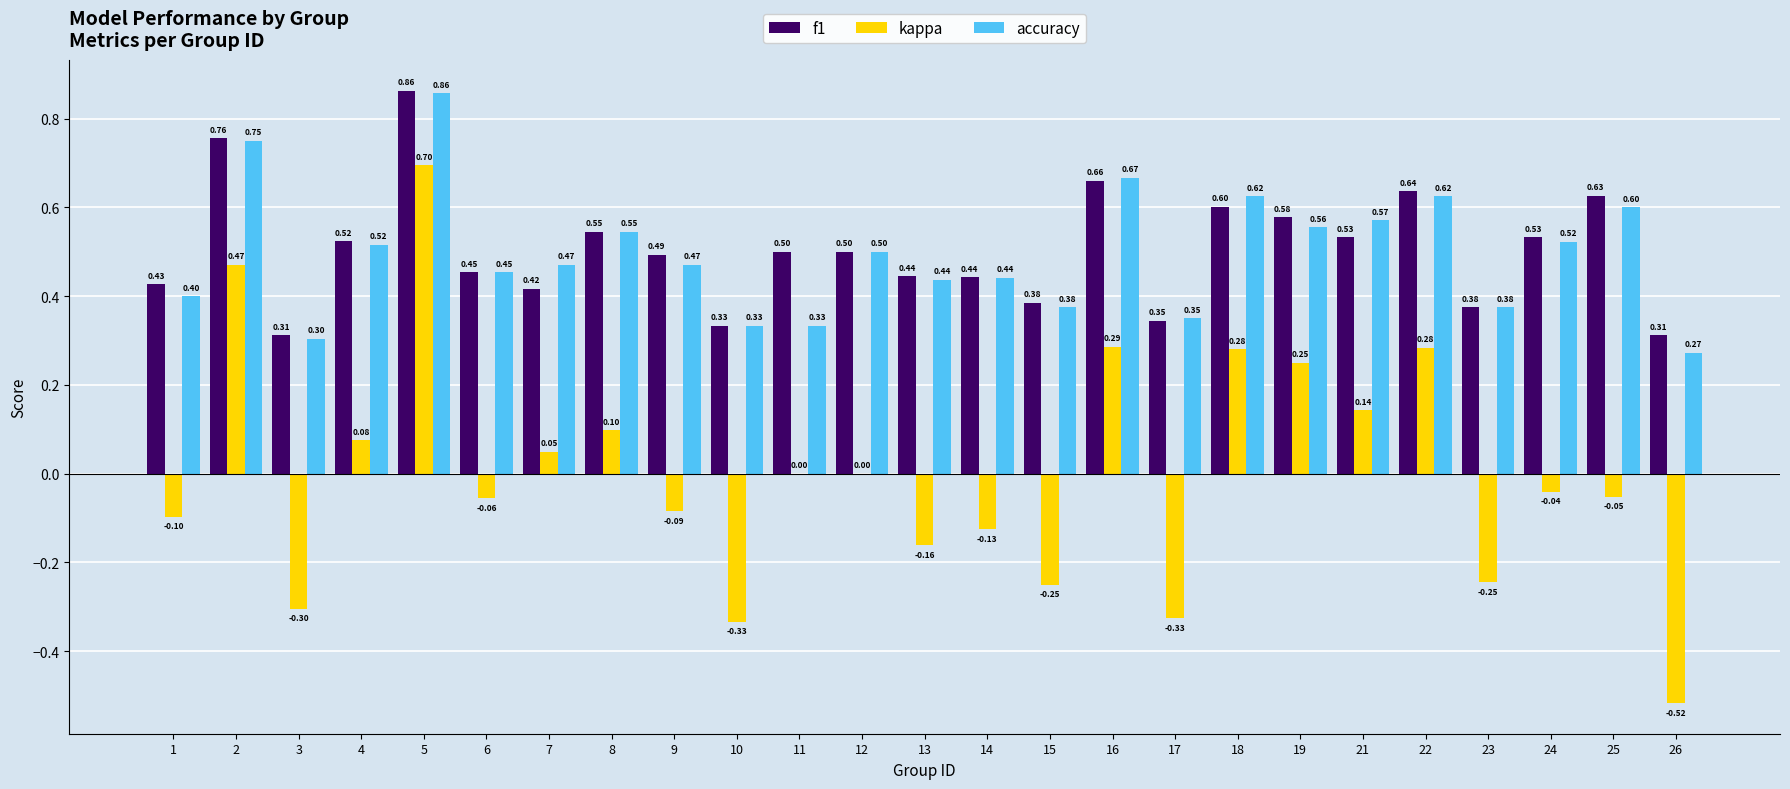

How many groups of bars are there?

25